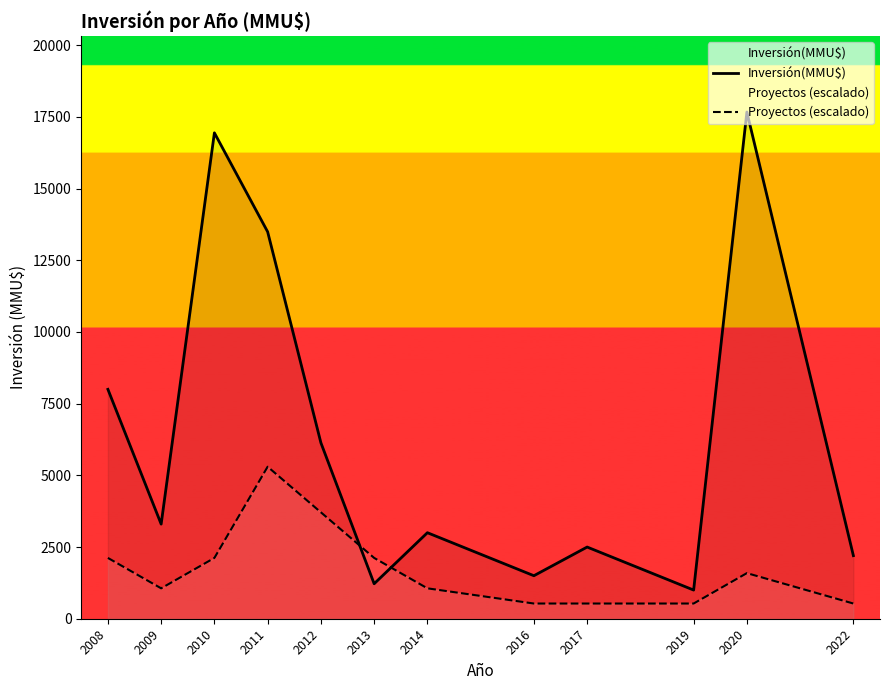

What is the value of the Proyectos (escalado) point at the 3rd from the left?

2120.5